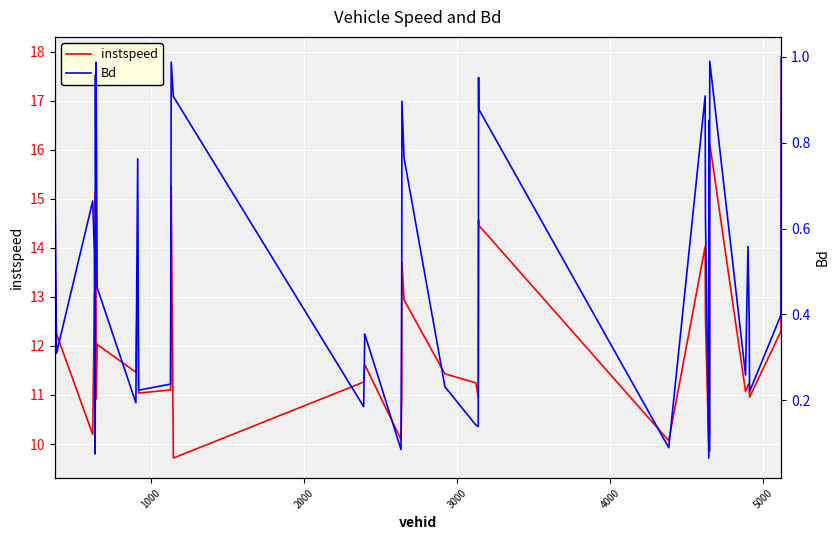

What is the difference between the maximum and minimum values in the Bd series?

0.9